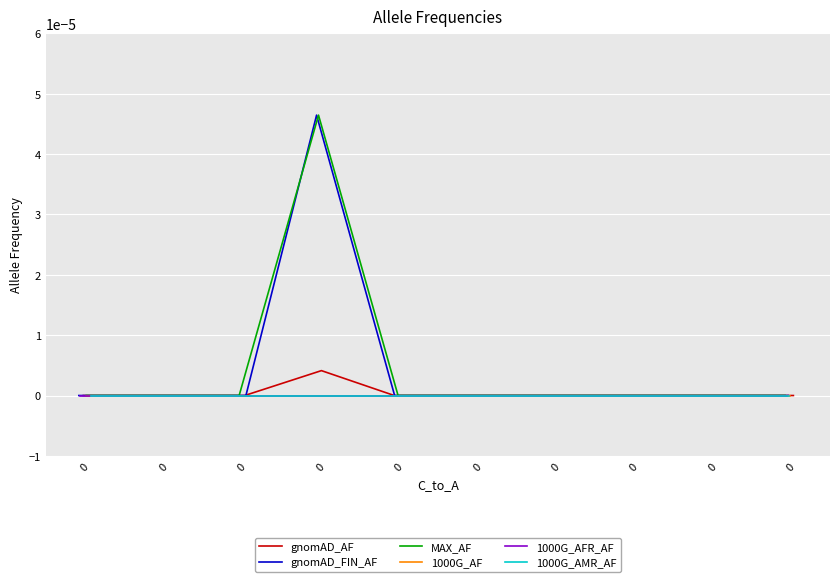

True or false: gnomAD_FIN_AF and 1000G_AFR_AF intersect in this chart.

False